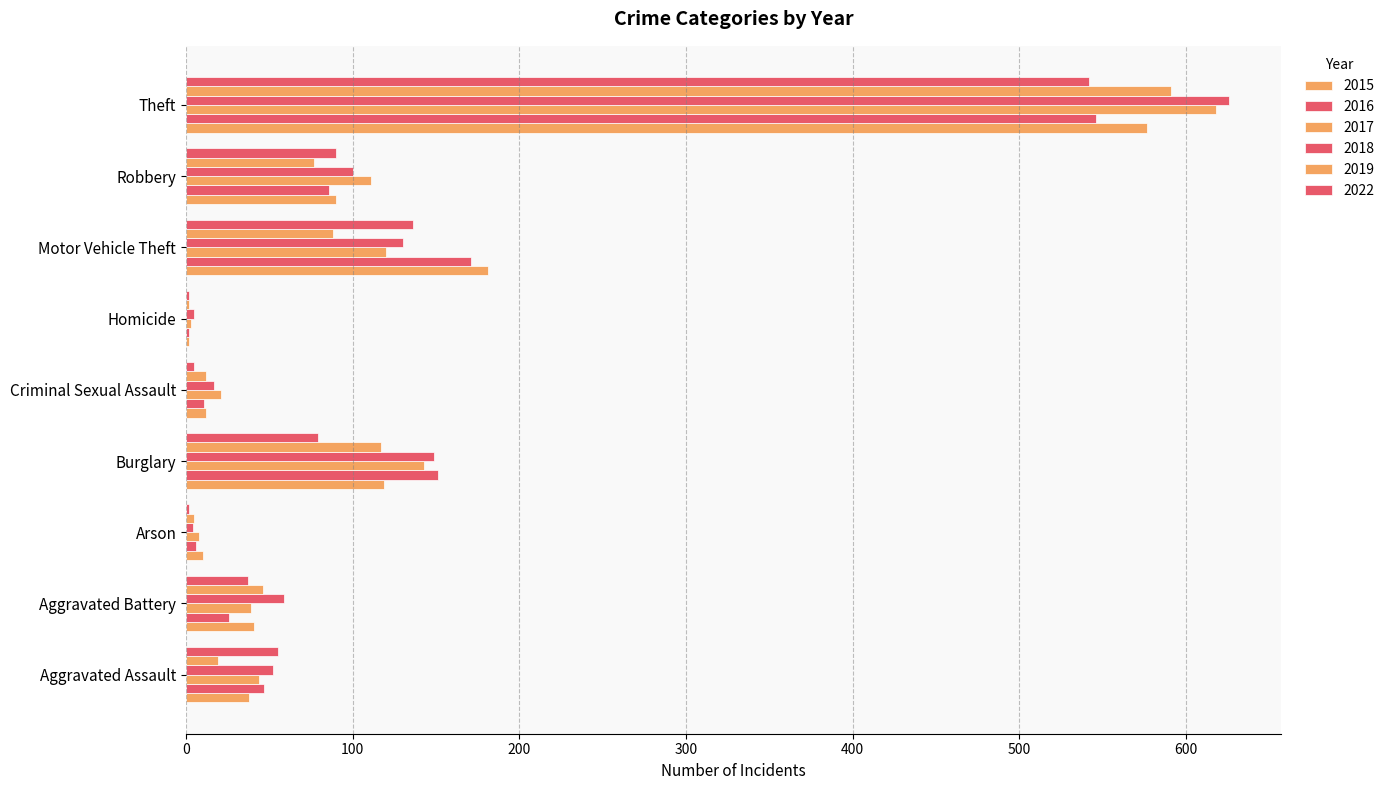

What is the highest value of the 2022 series?

542